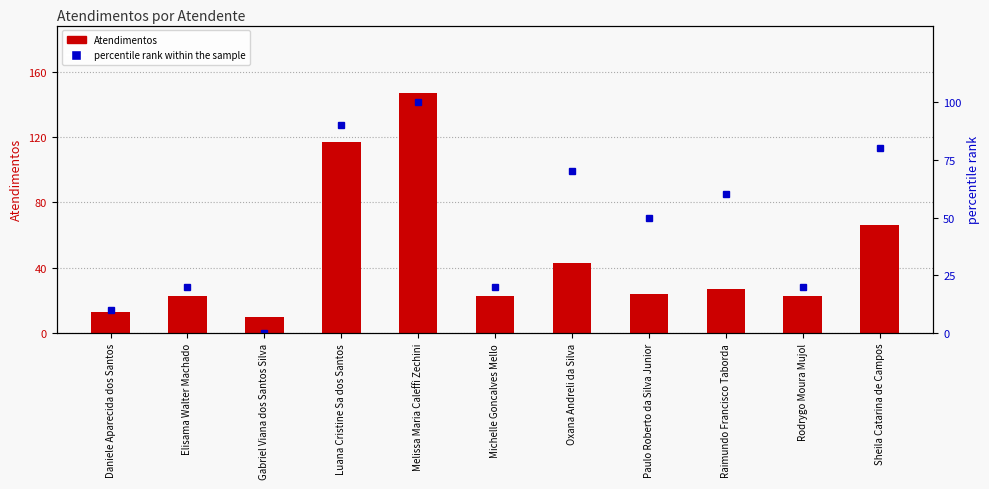

What is the difference between the maximum and minimum values in the percentile rank within the sample series?

100